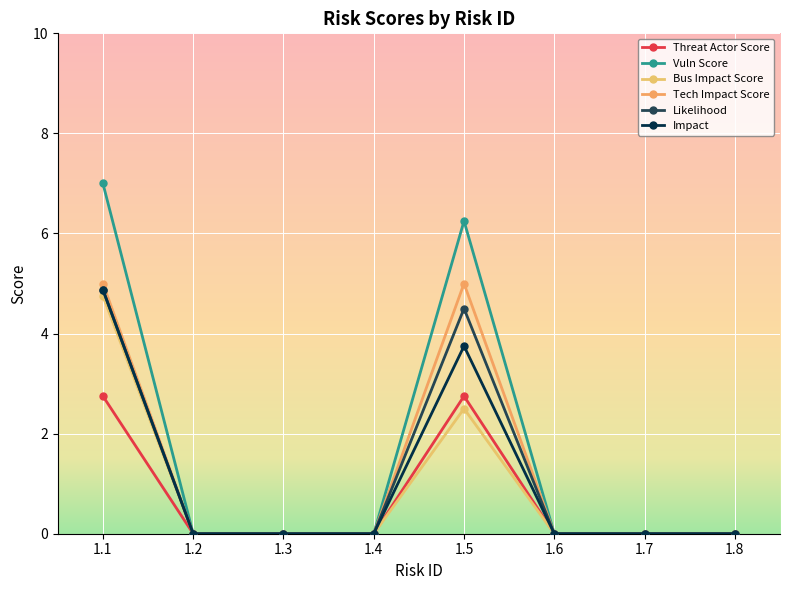

What is the sum of the Vuln Score values at 1.1 and 1.3?

7.0